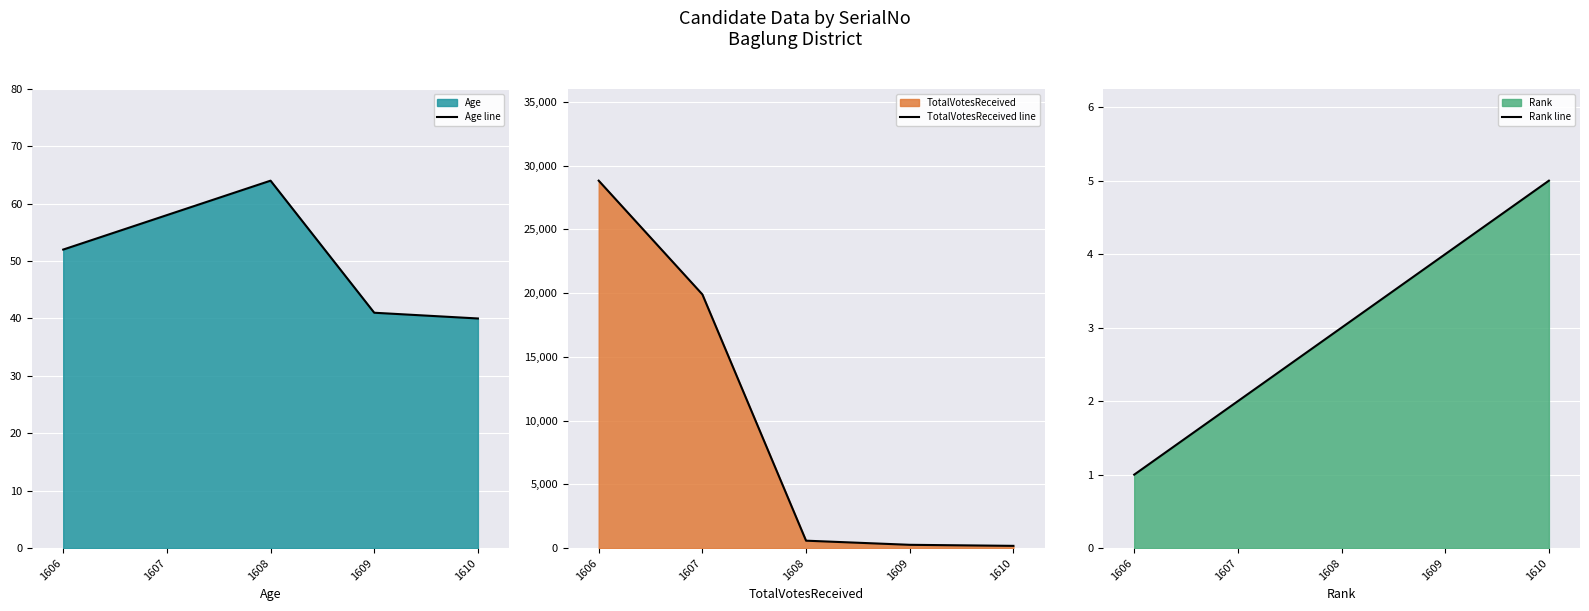

What is the total value across all series at 1606?

28880